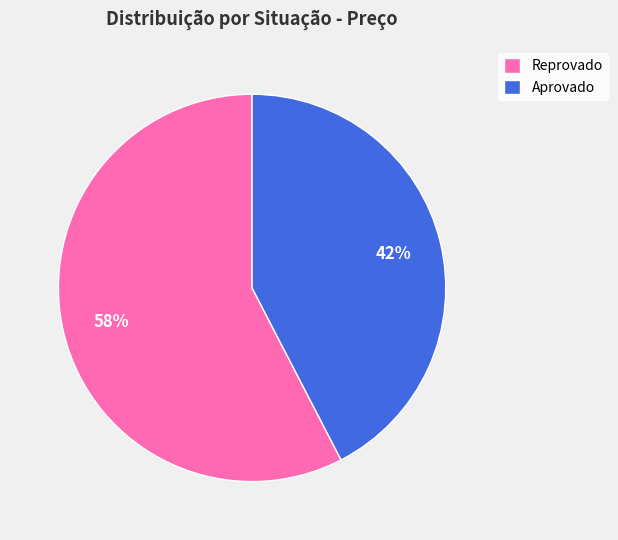

Is it true that Aprovado is 42% of the pie?

True